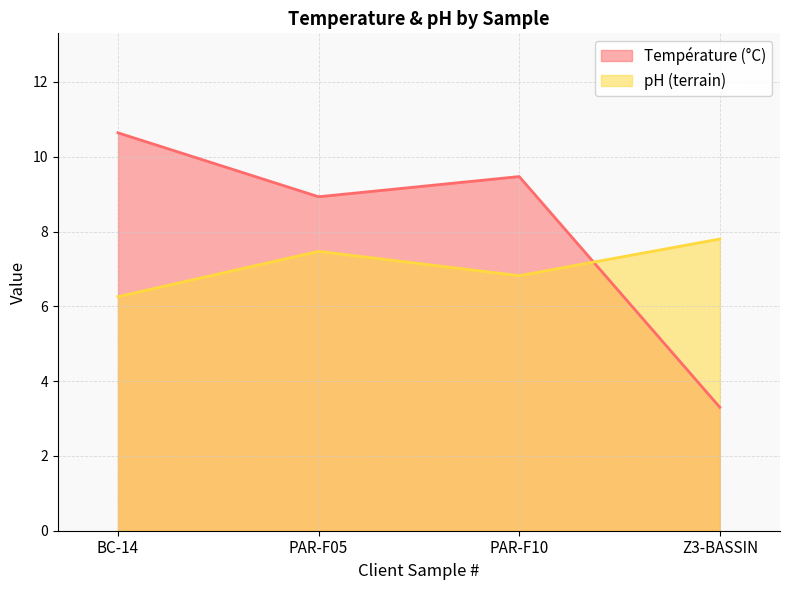

What is the value of the pH (terrain) point at the 1st from the left?

6.3